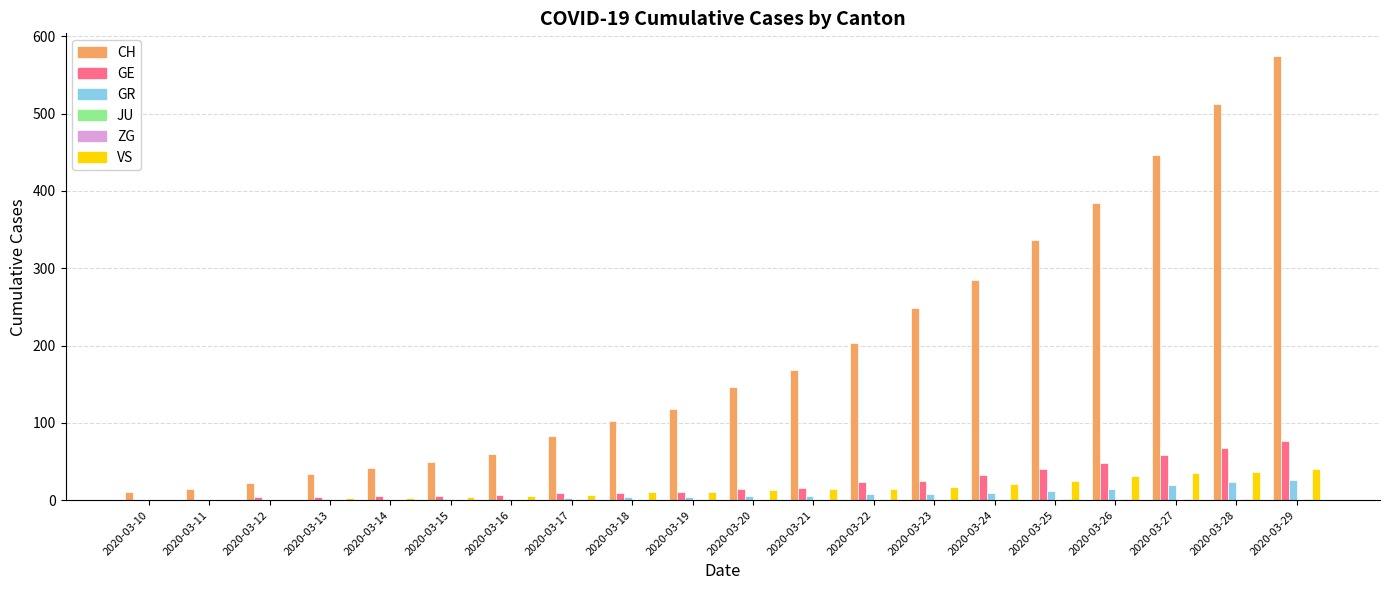

Are the bars grouped side by side (vs. stacked)?

Yes